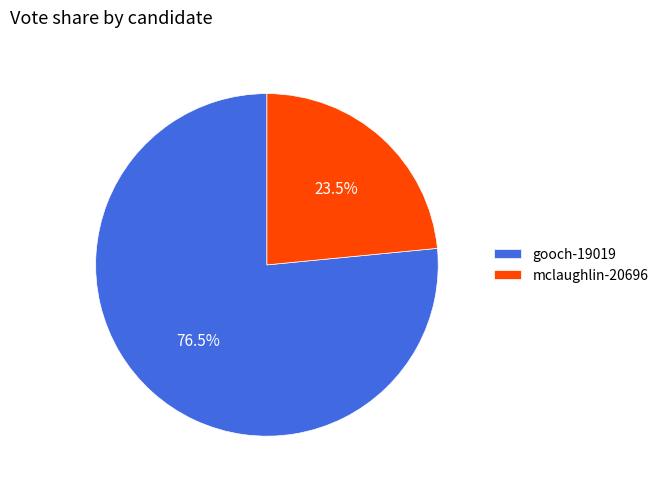

To the nearest percent, what is the average slice percentage?

50%